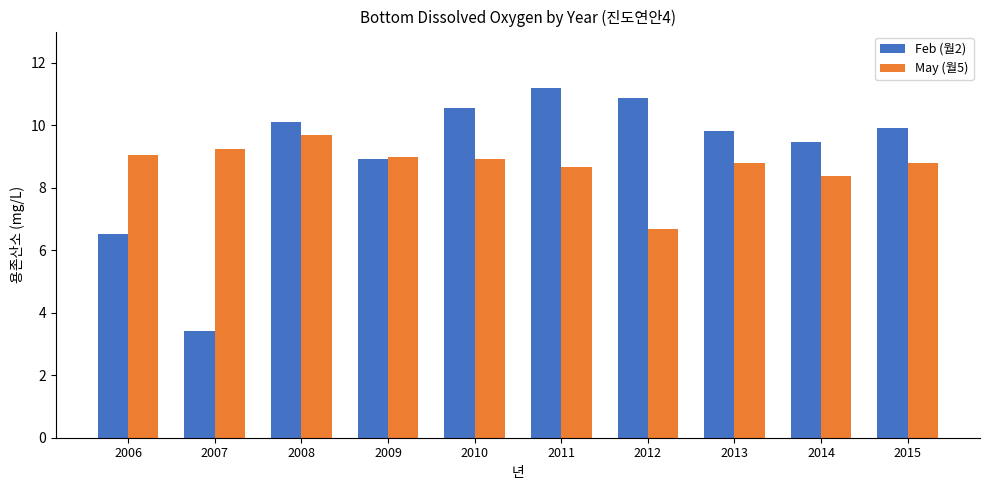

Is it true that Feb (월2) equals 3.8 at 2009?

False